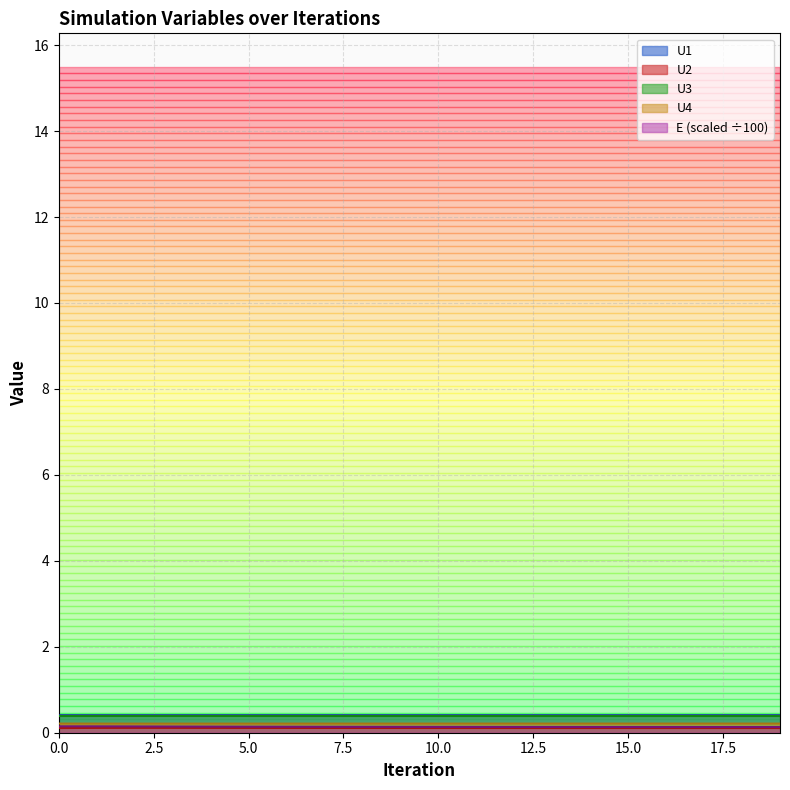

Rank the categories by U1 value from lowest to highest.

3, 4, 2, 5, 6, 7, 1, 8, 9, 10, 11, 12, 13, 14, 15, 16, 17, 18, 19, 0